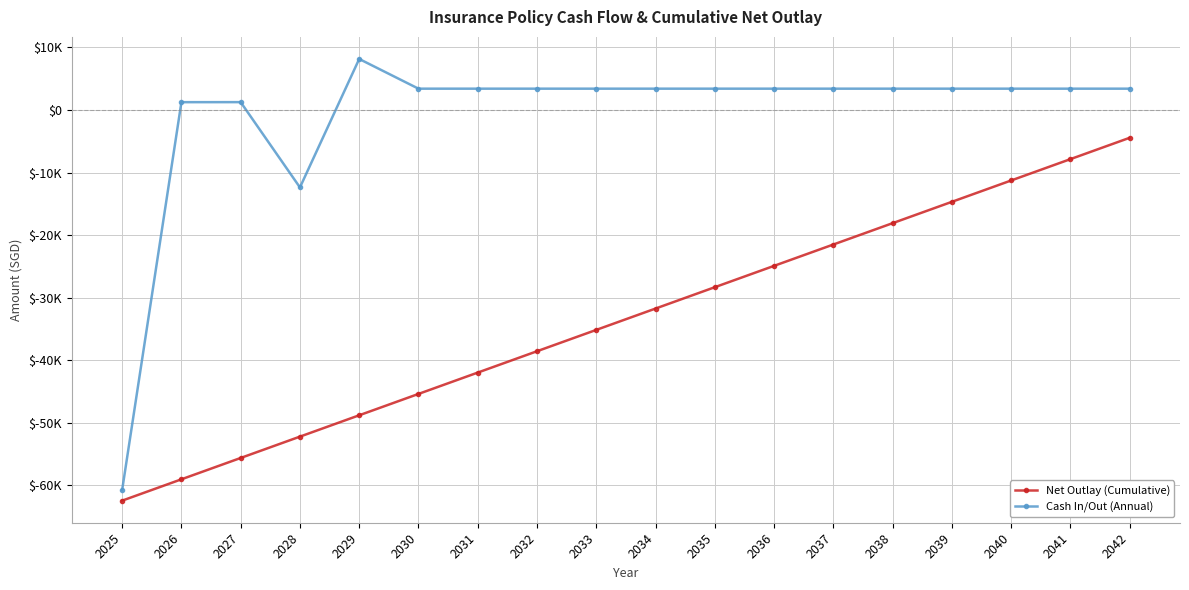

True or false: Cash In/Out (Annual) and Net Outlay (Cumulative) intersect in this chart.

False